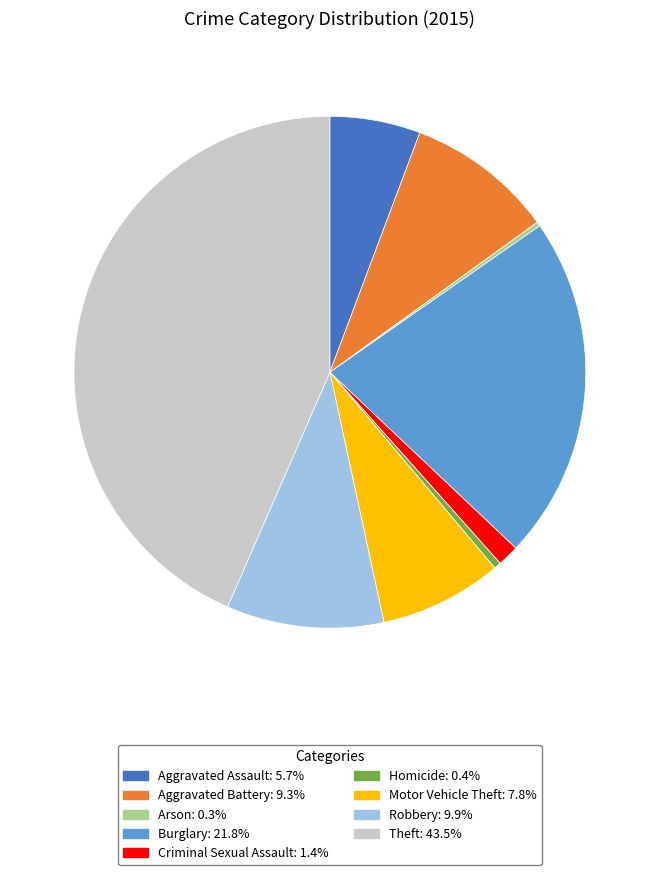

Does any single category account for the majority?

No